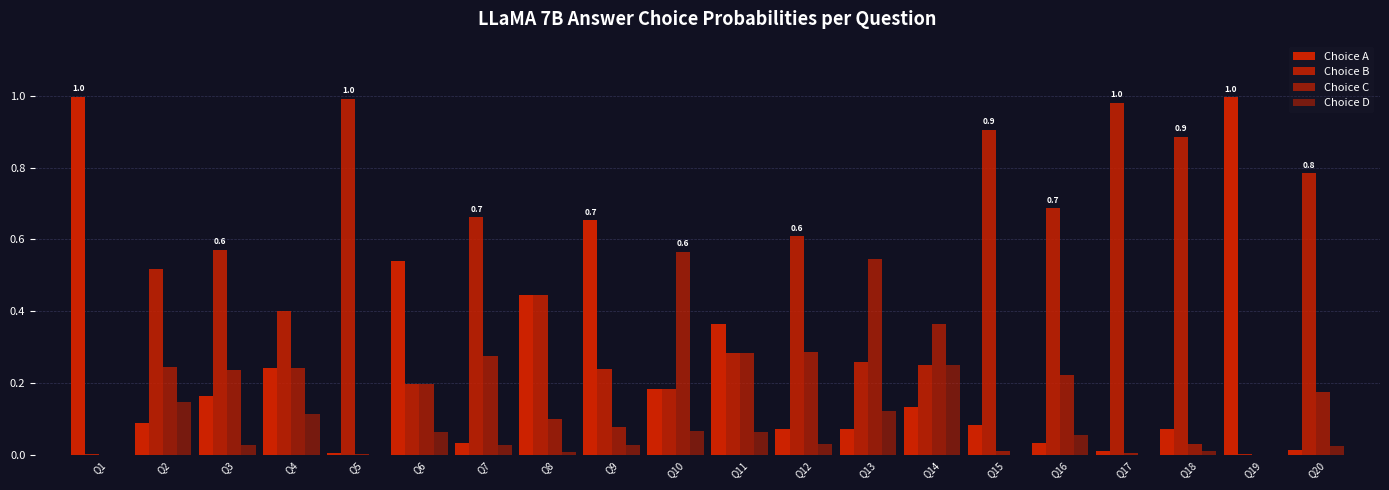

What is the difference between the second highest and second lowest values in the Choice C series?

0.5